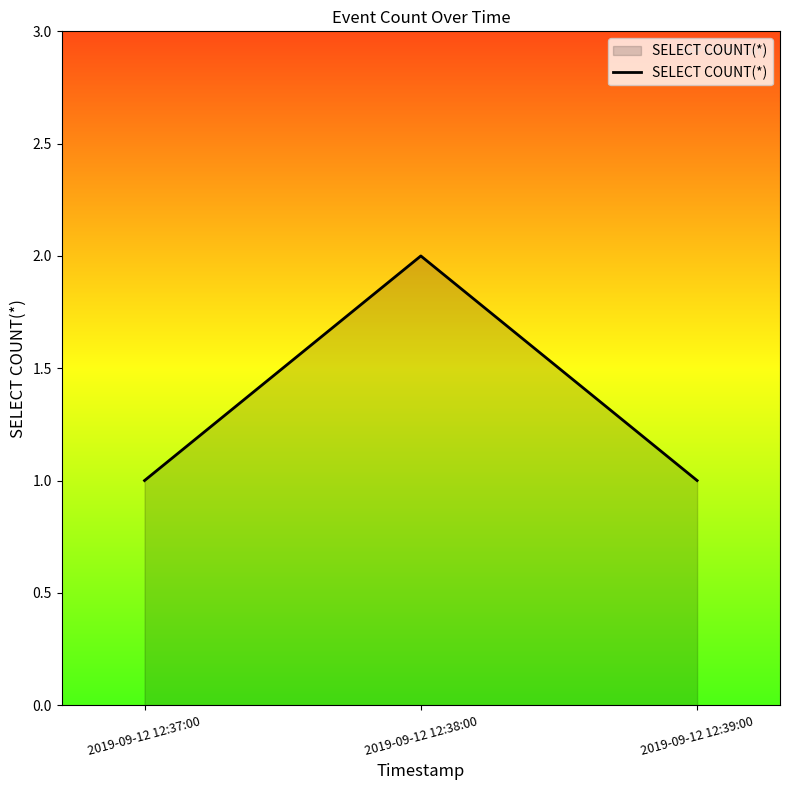

Reading left to right, transcribe all the data shown in this chart.

1	2	1